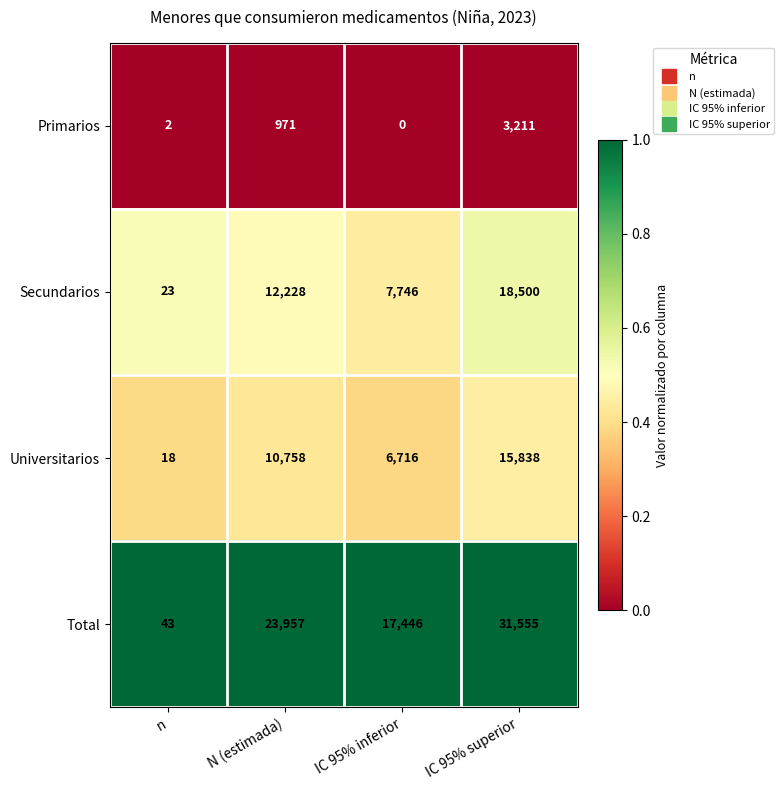

At which label does Total reach its peak?

IC 95% superior